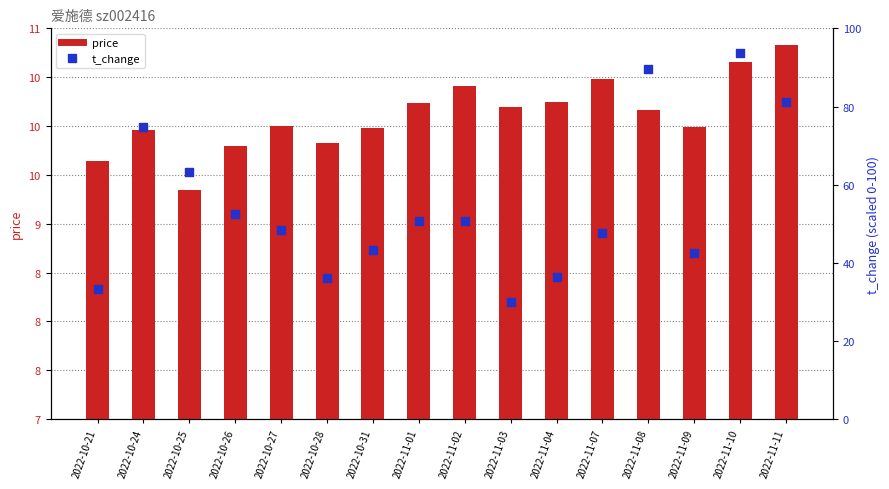

Which series has the largest total across all categories?

t_change